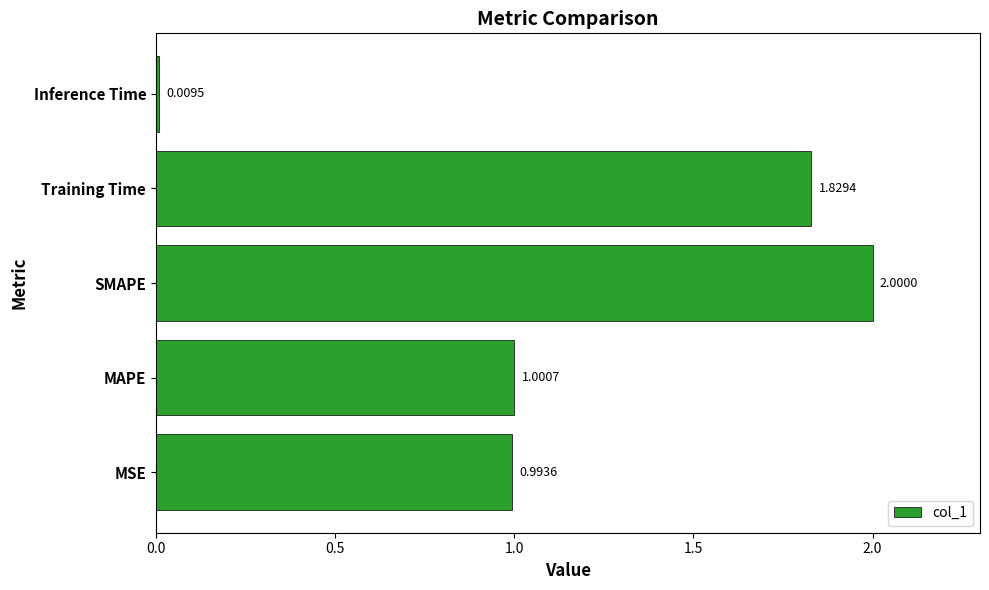

List the labels in order of value, largest first.

SMAPE, Training Time, MAPE, MSE, Inference Time